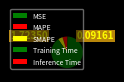

Combined, what portion of the pie is SMAPE and MSE?

4.9%